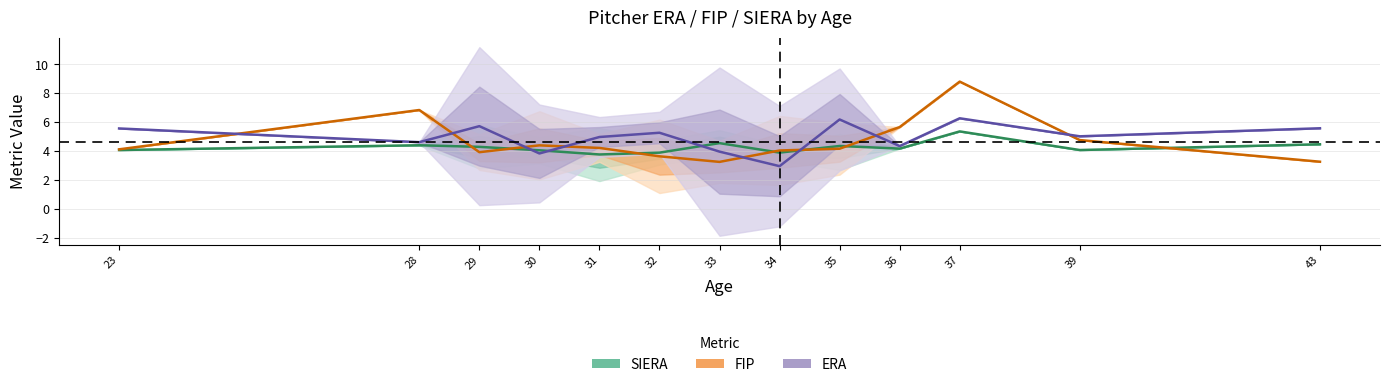

Which category has the highest value across all series?

37